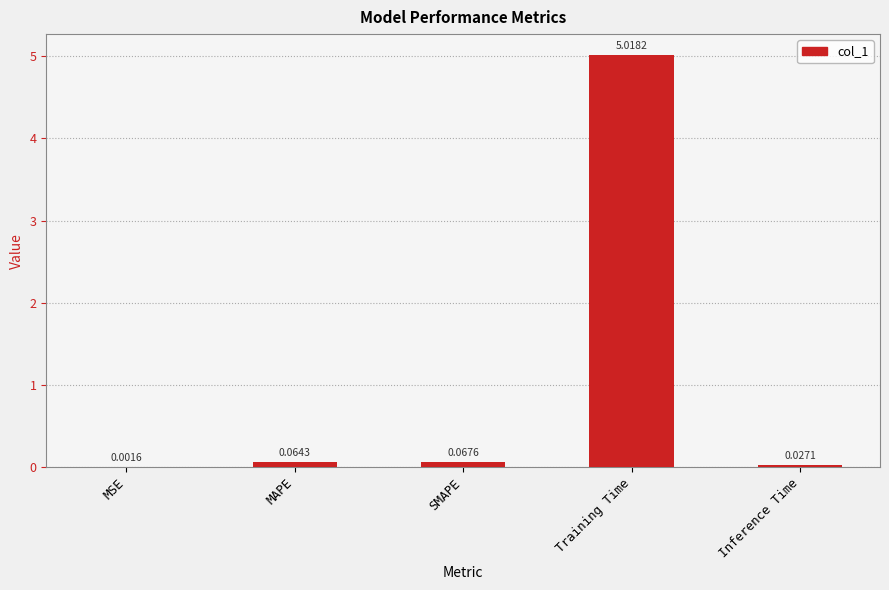

At which label is the value closest to 2?

SMAPE